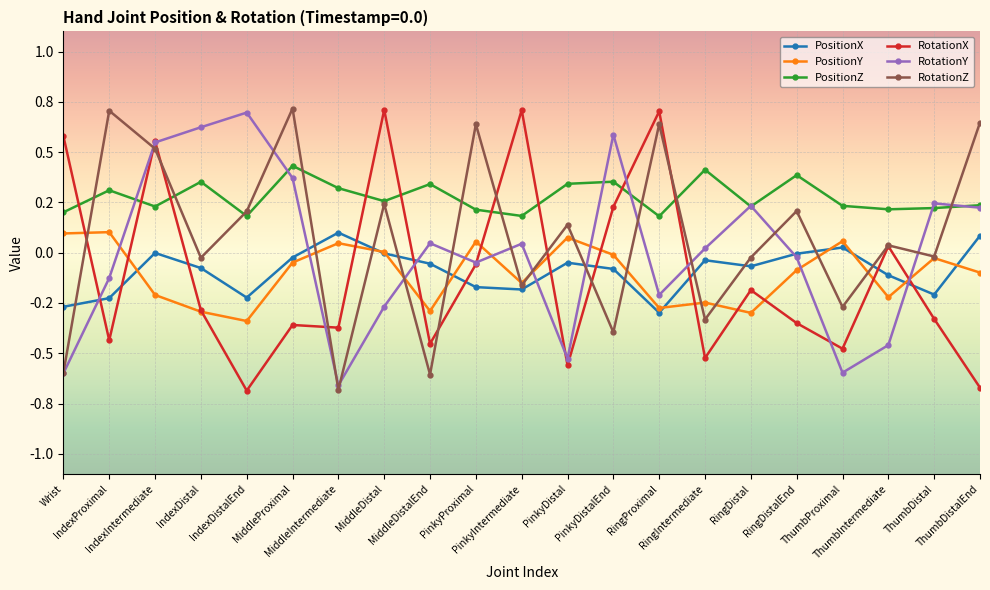

At which category does PositionY reach its first local valley?

IndexDistalEnd